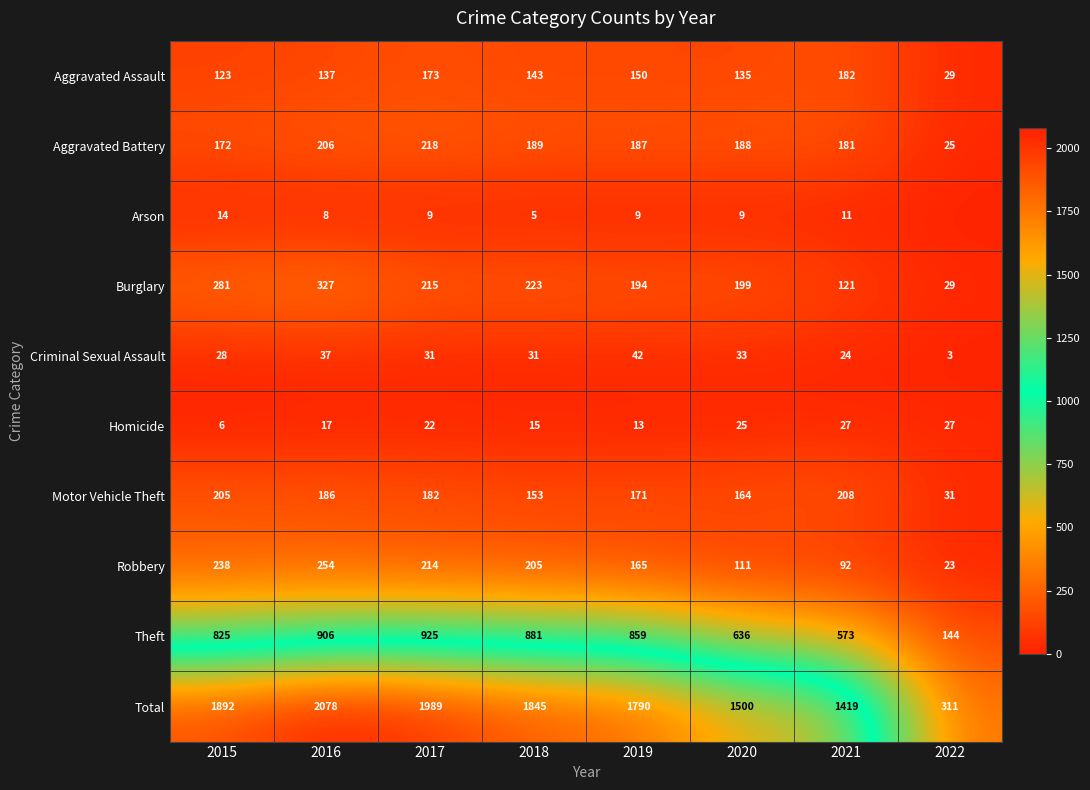

At which label is Aggravated Assault closest to 105?

2015